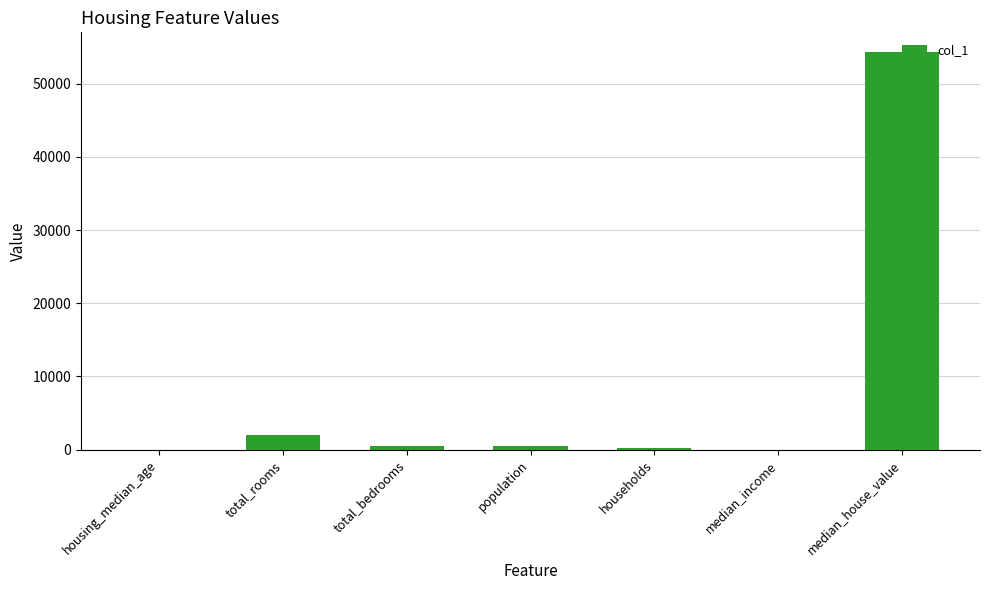

Count the number of categories in the chart.

7